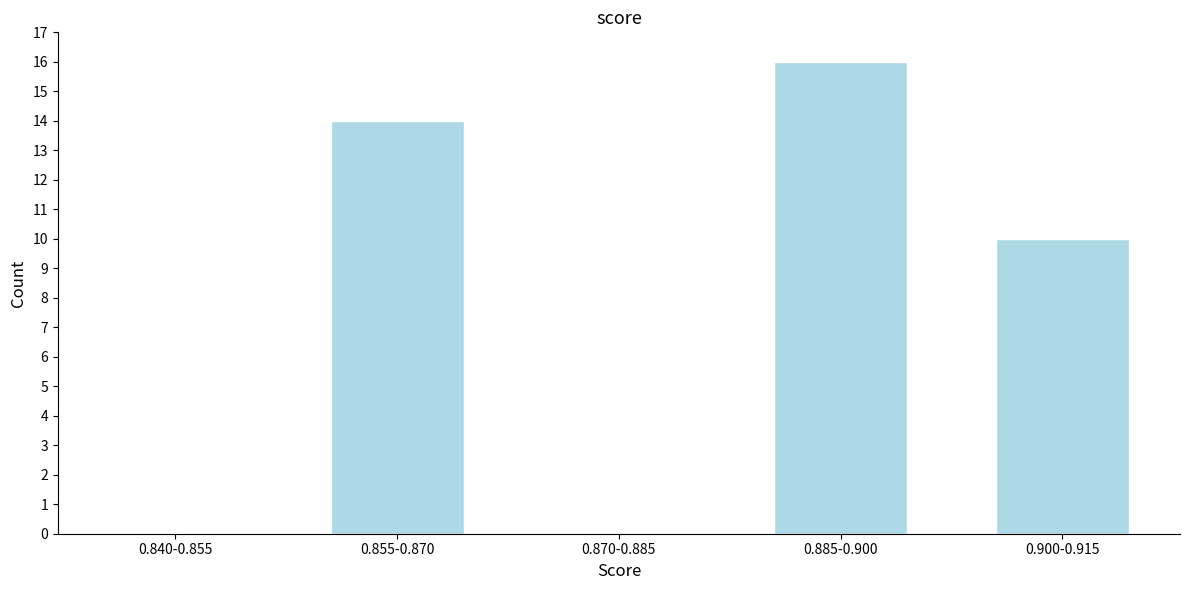

Reading right to left, transcribe all the data shown in this chart.

0.900-0.915=10	0.885-0.900=16	0.870-0.885=0	0.855-0.870=14	0.840-0.855=0